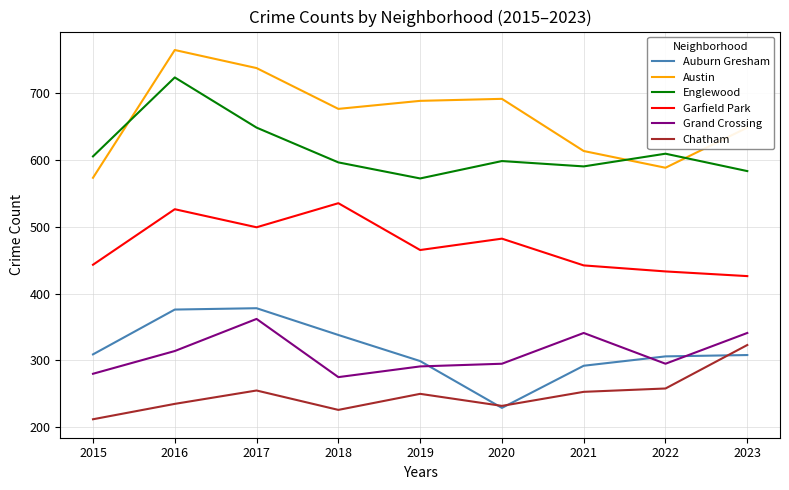

What is the smallest value displayed?

212